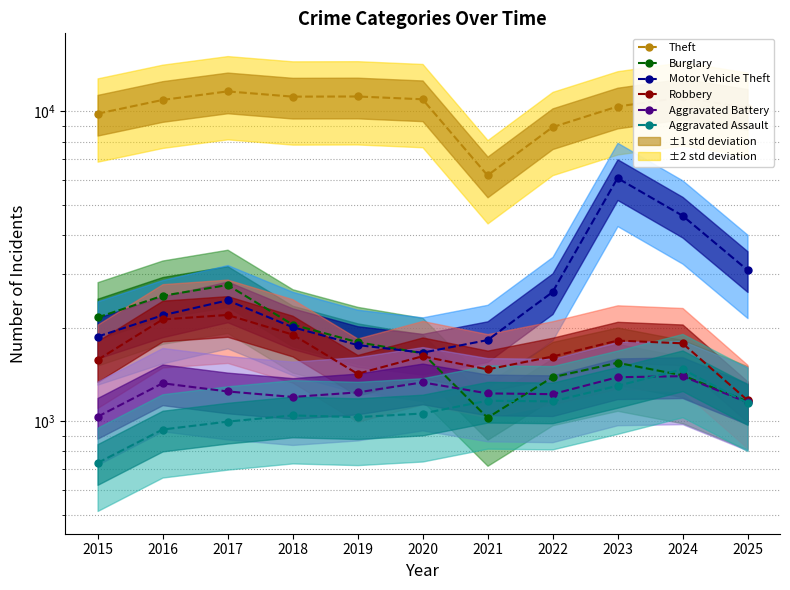

At which category is the sum across all series the highest?

2023